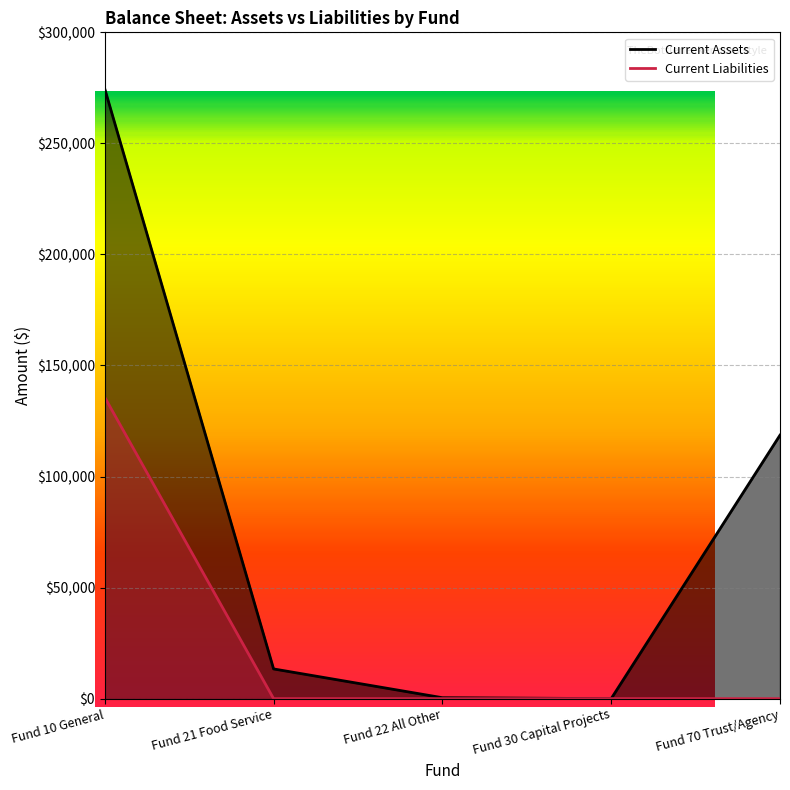

Which category has the highest value in the Current Liabilities line series?

Fund 10 General